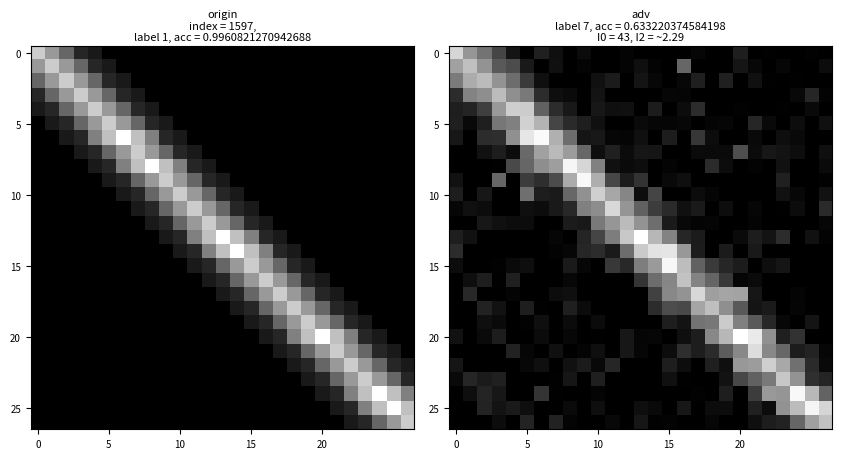

What is the spread (max minus min) of values at 5?

0.8